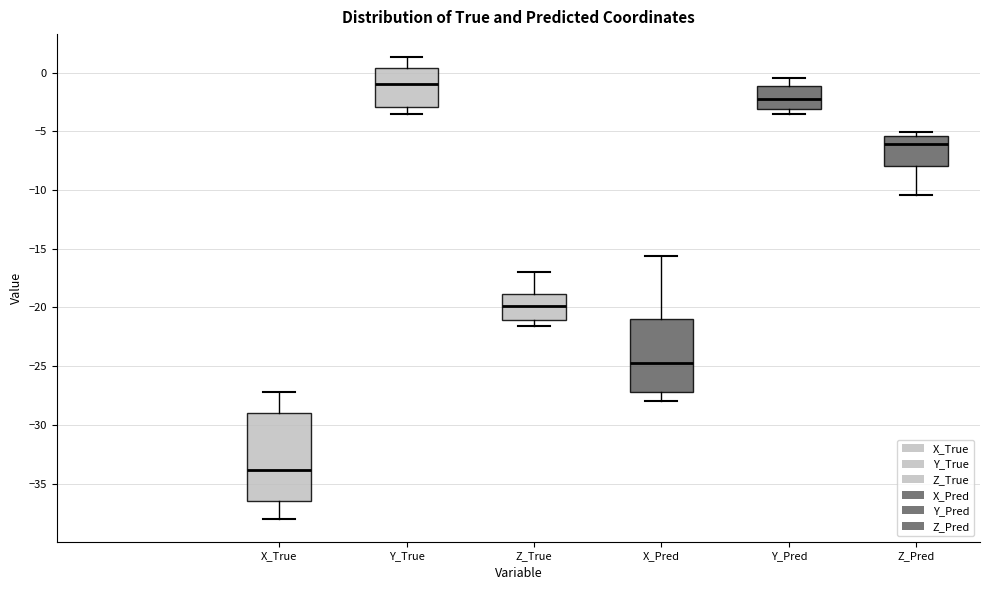

Which box is the tallest, from its lower edge to its upper edge?

X_True